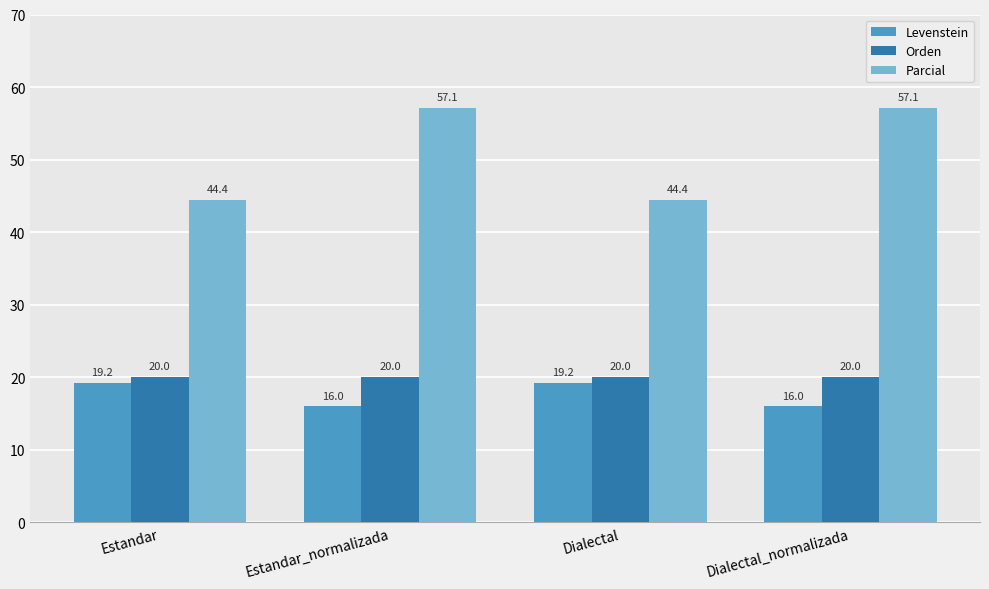

Which series has the largest range (max minus min)?

Parcial